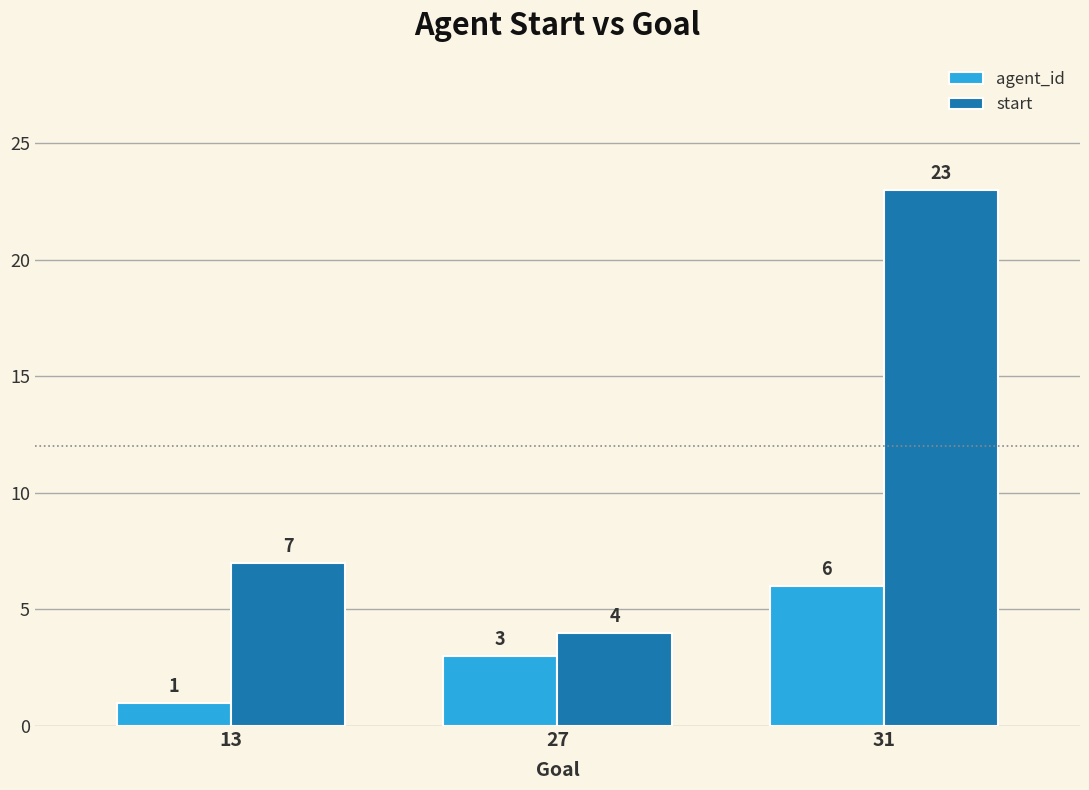

Is the value of agent_id at 31 greater than the value of start at 13?

No